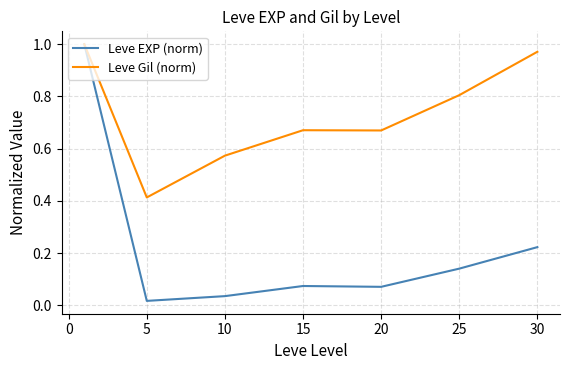

List the series in order of their overall mean, highest first.

Leve Gil (norm), Leve EXP (norm)